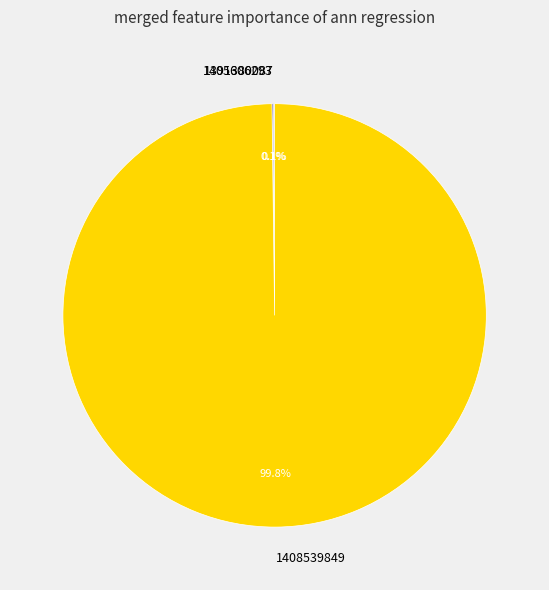

To the nearest percent, what is the difference between the largest and smallest slice percentages?

100%